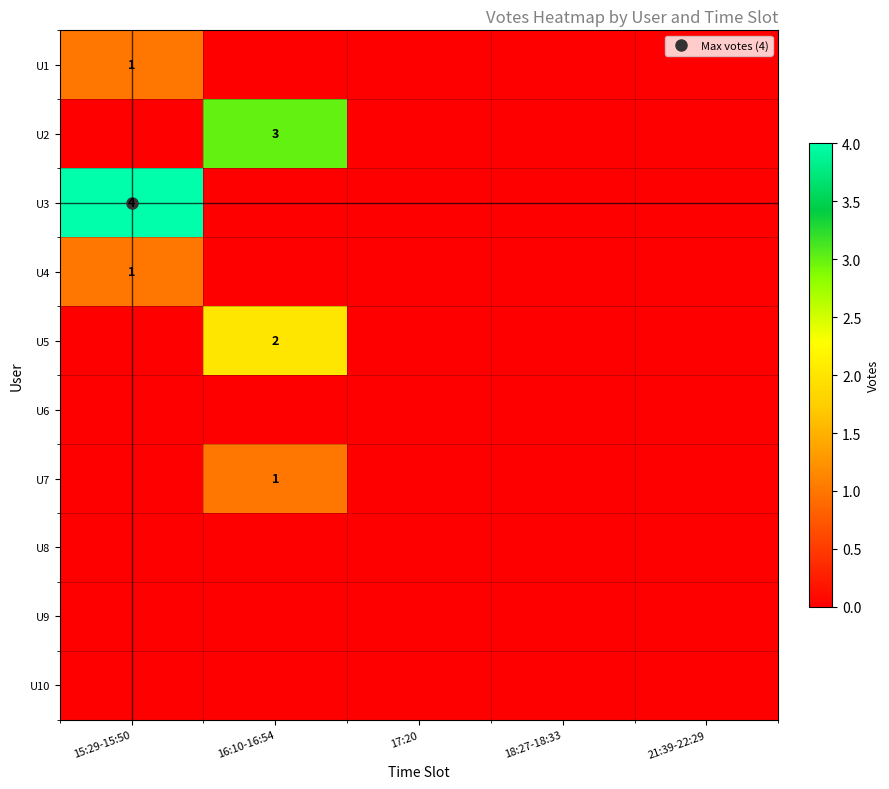

What is the sum of all U5 values?

2